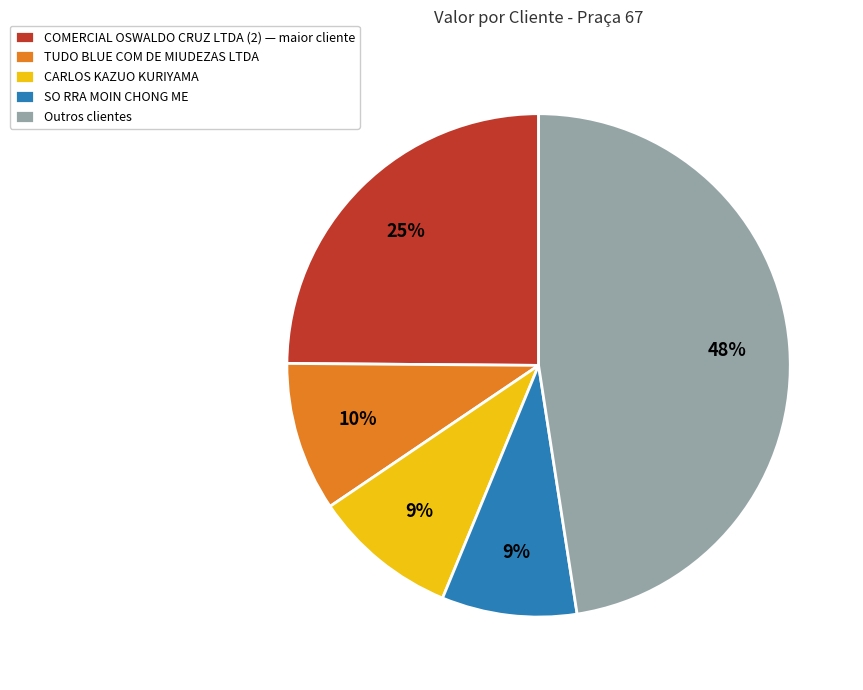

Does any single category account for the majority?

No